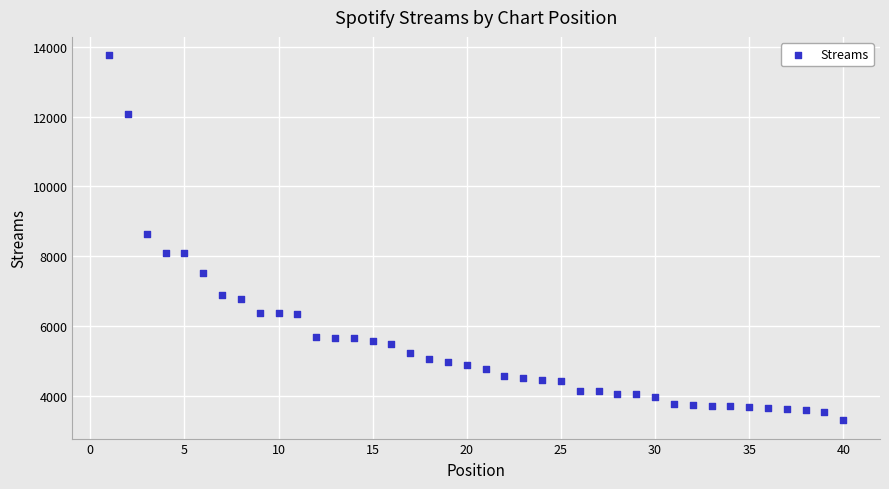

What is the range of X values (max minus min)?

39